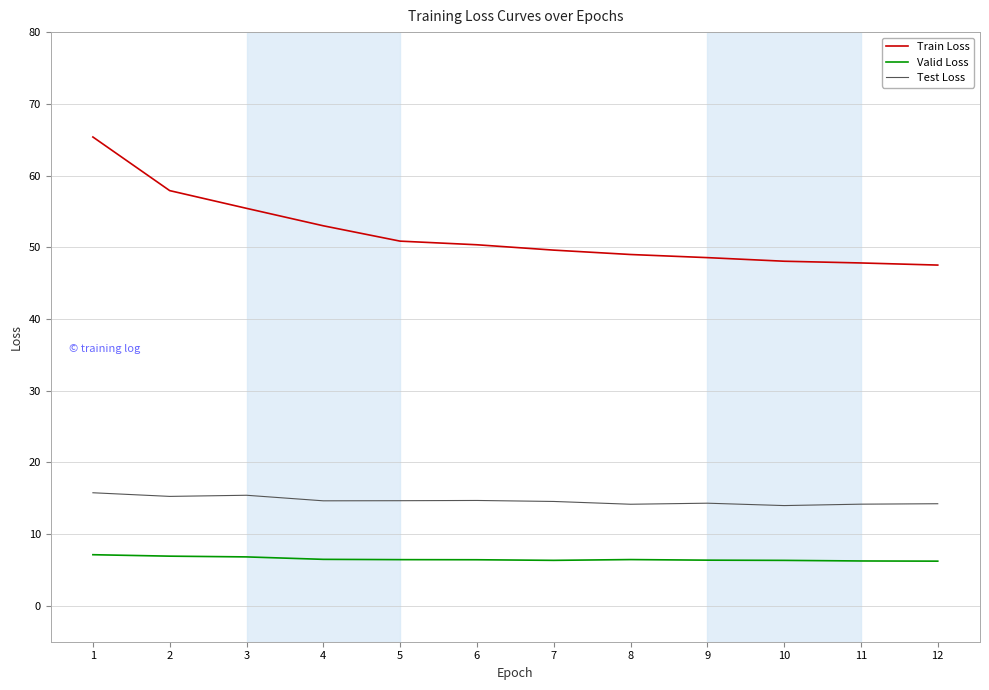

What is the difference between the highest and lowest values at 10?

41.7